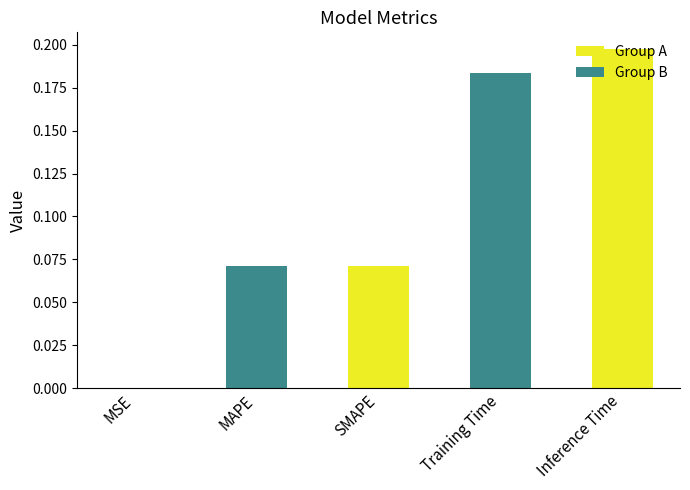

At which category does the chart reach its peak across all series?

Inference Time